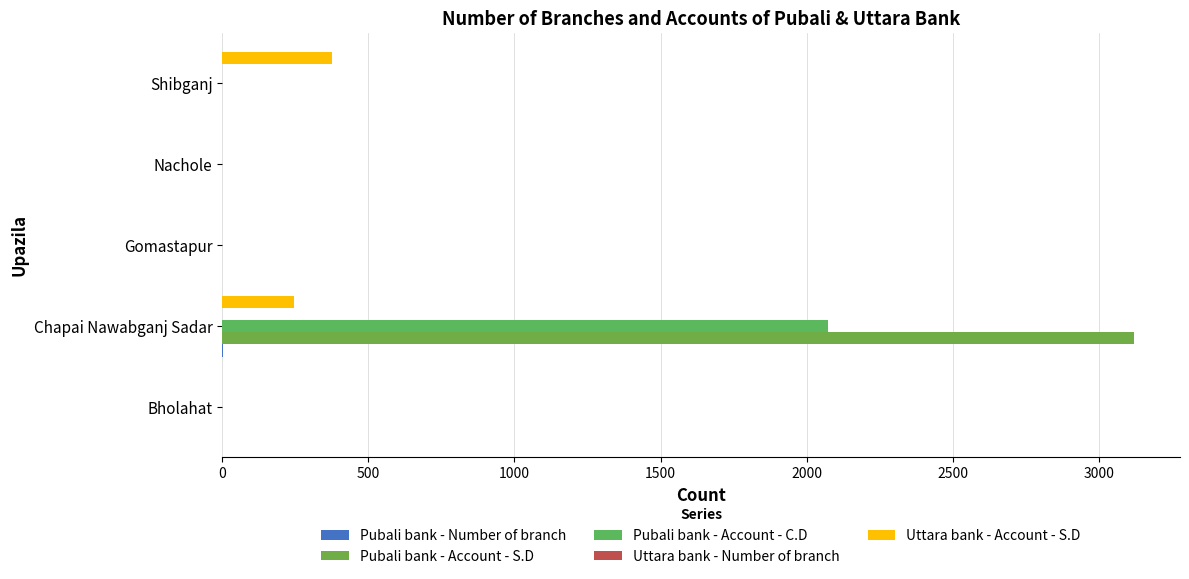

At which category is the sum across all series the highest?

Chapai Nawabganj Sadar